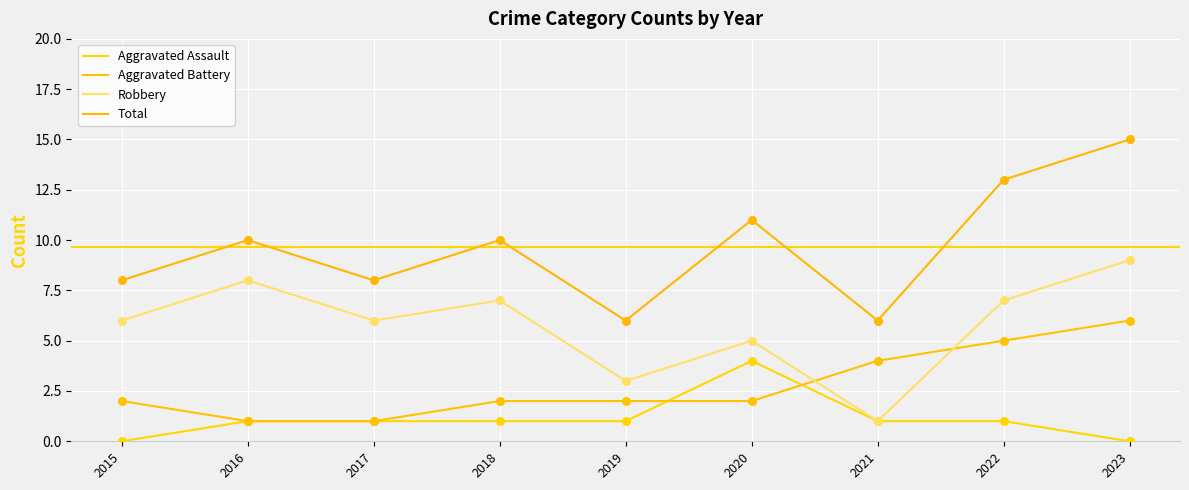

At which category is the sum across all series the highest?

2023